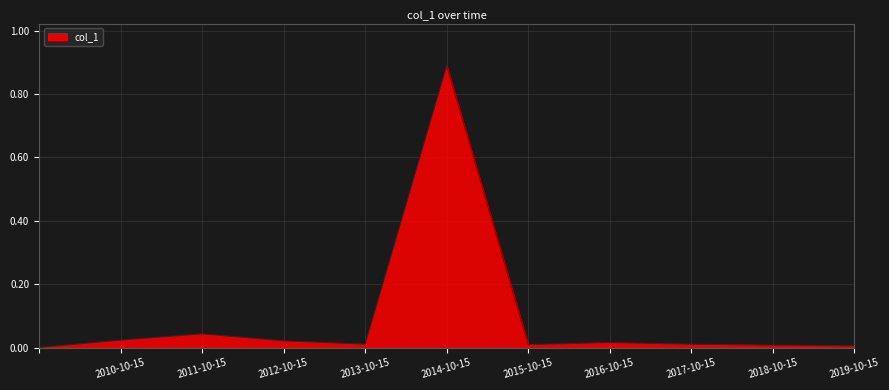

How many points are lower than both their immediate neighbors (excluding endpoints)?

2